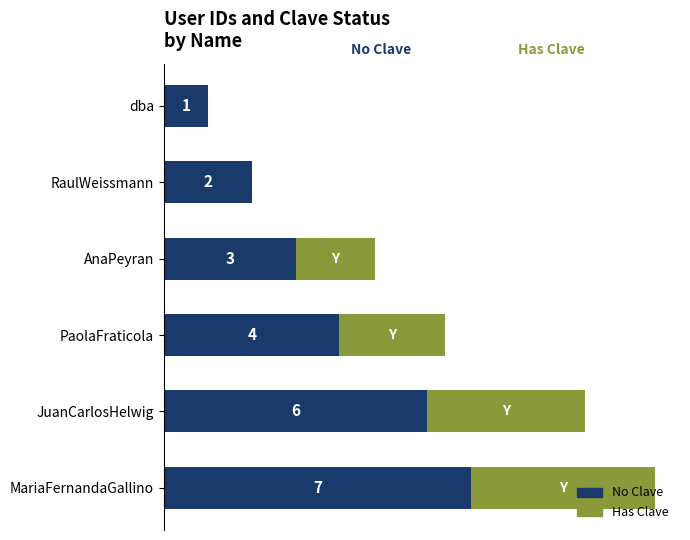

Reading right to left, what are all the values shown in this chart?

7	6	4	3	2	1